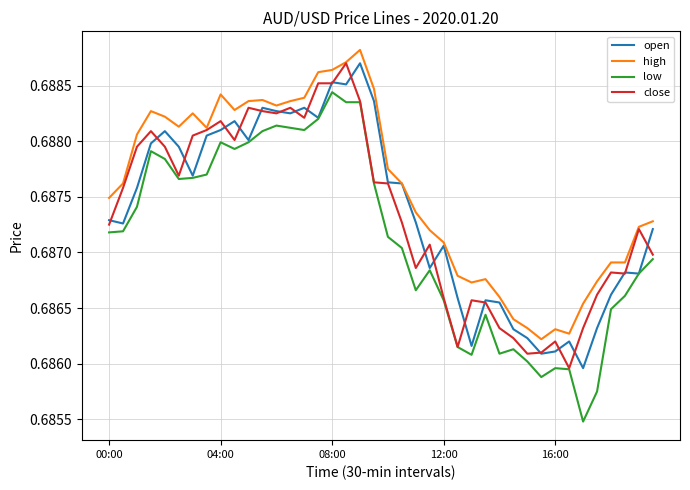

Which series has the largest total across all categories?

high